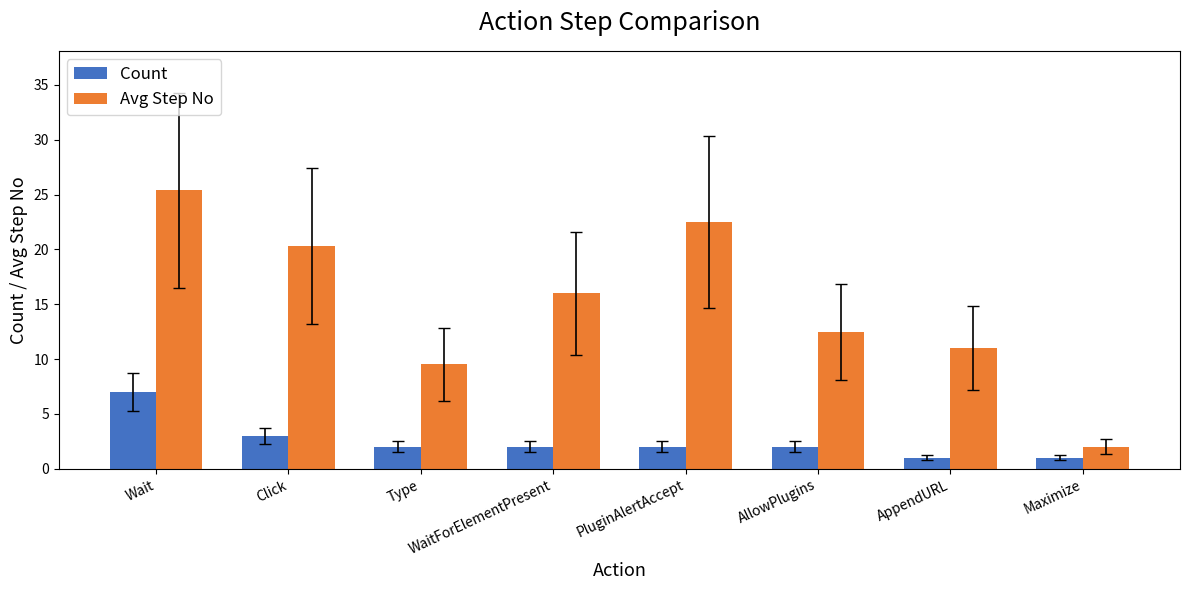

What are all the series names shown in the legend?

Count, Avg Step No